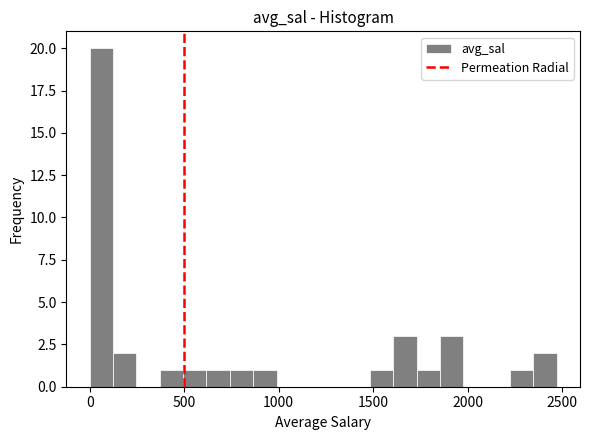

Around what value on the x-axis is the tallest bar? Give the approximate position of its centre, as read against the axis.

50